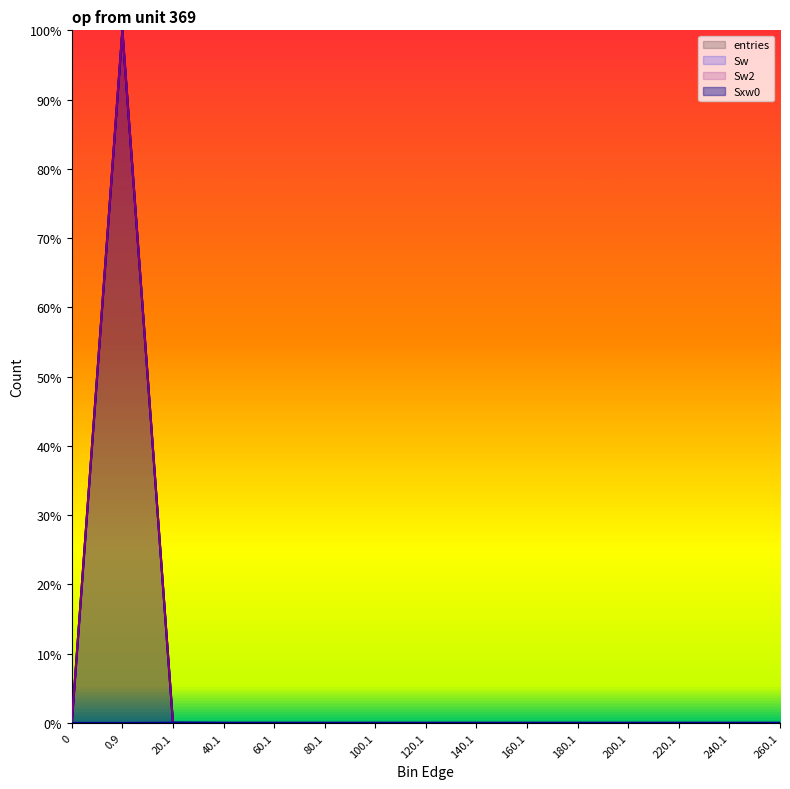

How many intersections are there between Sw and Sxw0?

1